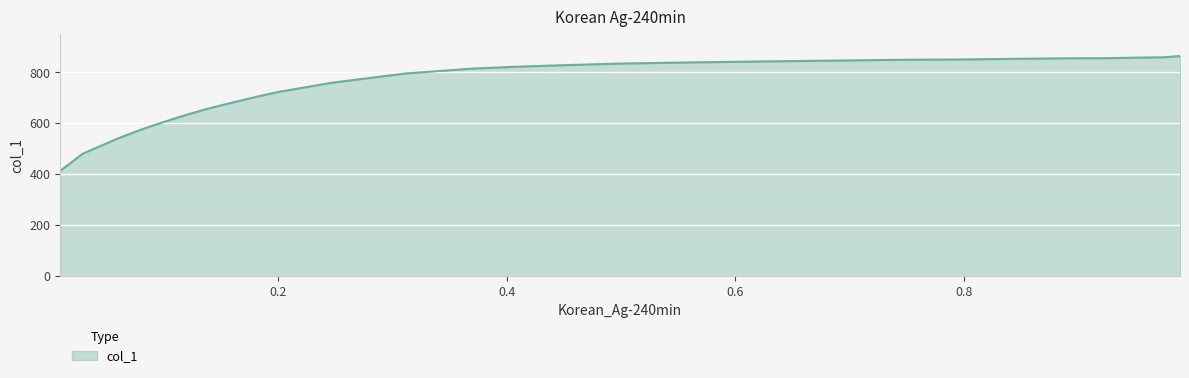

How many distinct data groups are displayed?

1